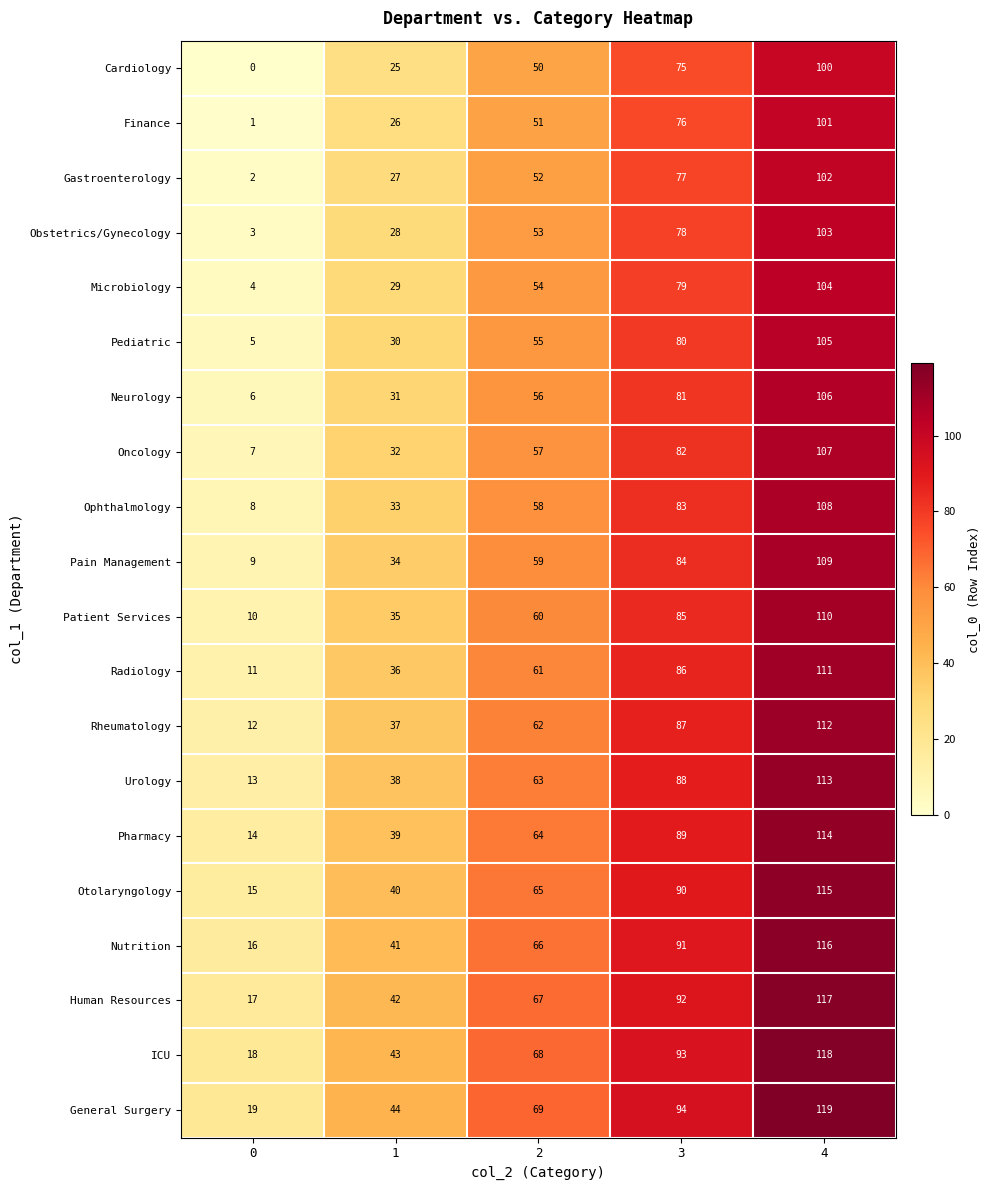

Which category has the highest value across all series?

4